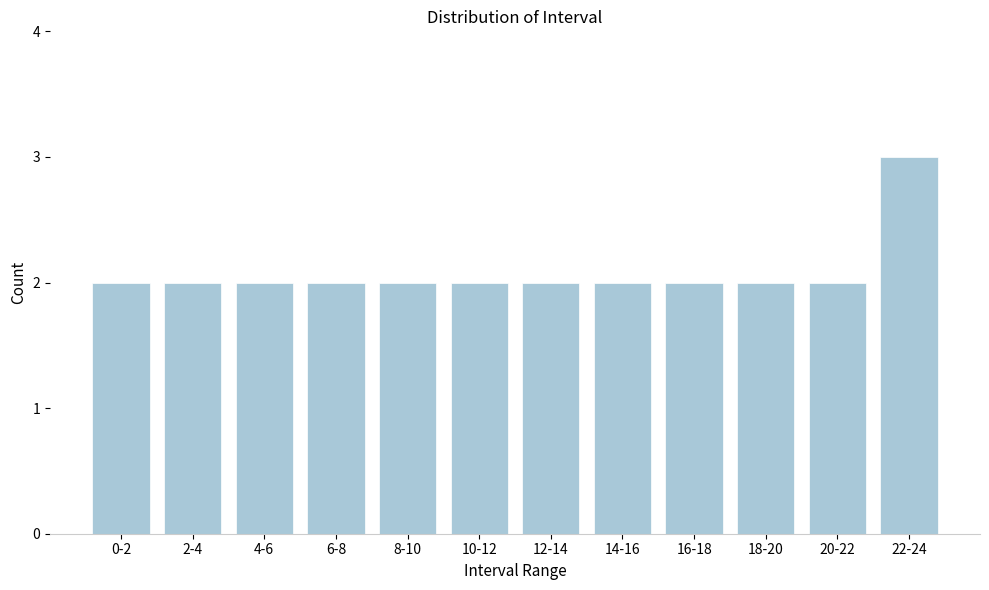

Reading right to left, what are all the values shown in this chart?

3	2	2	2	2	2	2	2	2	2	2	2